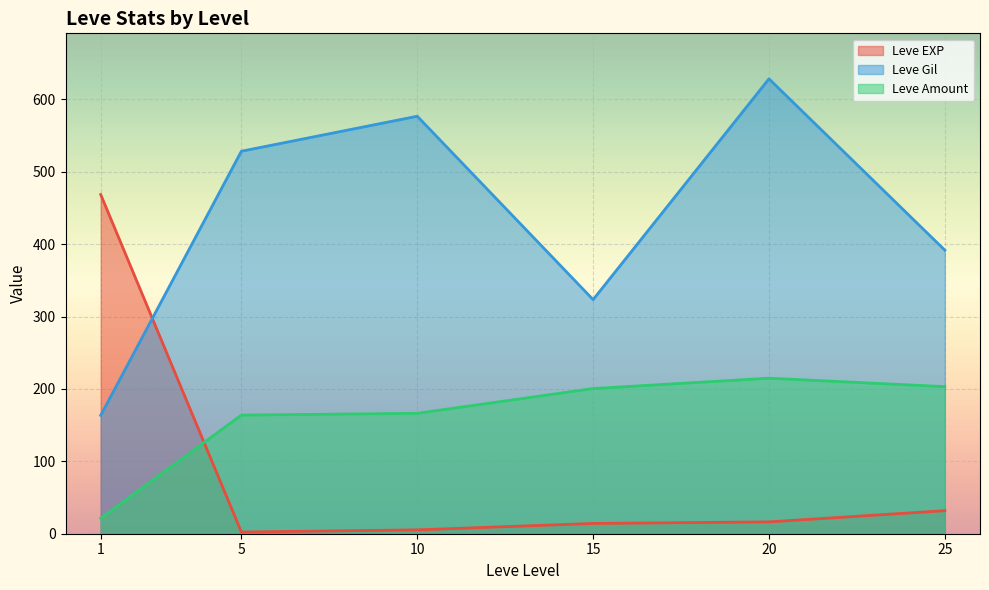

True or false: Leve Gil has more than 2 points higher than both neighbors.

False